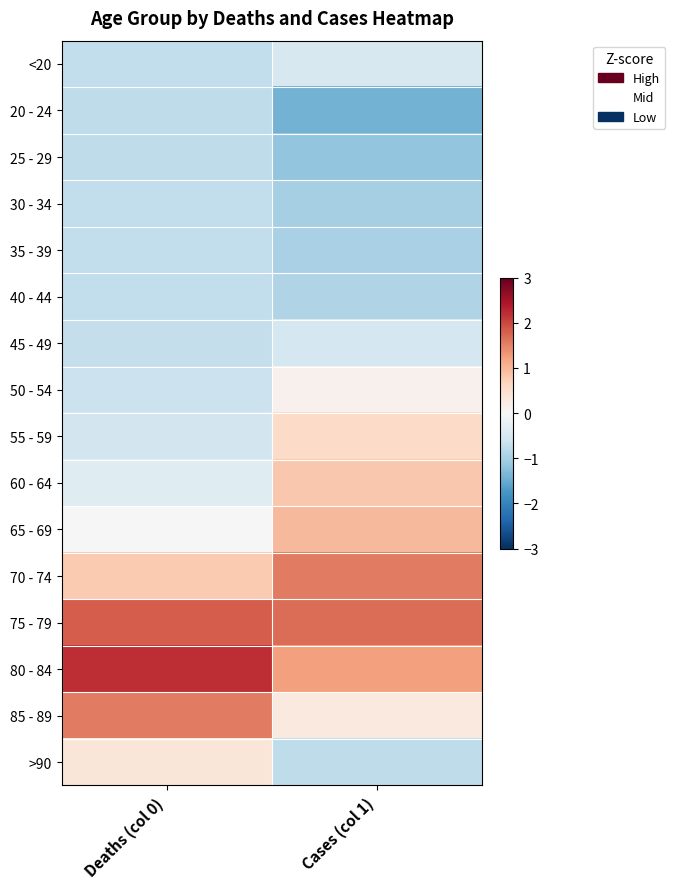

Reading left to right, what are all the values shown in this chart?

<20: Deaths (col 0)=-0.7	Cases (col 1)=-0.5
20 - 24: Deaths (col 0)=-0.8	Cases (col 1)=-1.4
25 - 29: Deaths (col 0)=-0.8	Cases (col 1)=-1.2
30 - 34: Deaths (col 0)=-0.7	Cases (col 1)=-1.0
35 - 39: Deaths (col 0)=-0.7	Cases (col 1)=-1.0
40 - 44: Deaths (col 0)=-0.7	Cases (col 1)=-0.9
45 - 49: Deaths (col 0)=-0.7	Cases (col 1)=-0.5
50 - 54: Deaths (col 0)=-0.6	Cases (col 1)=0.1
55 - 59: Deaths (col 0)=-0.5	Cases (col 1)=0.6
60 - 64: Deaths (col 0)=-0.4	Cases (col 1)=0.8
65 - 69: Deaths (col 0)=0.0	Cases (col 1)=1.0
70 - 74: Deaths (col 0)=0.8	Cases (col 1)=1.6
75 - 79: Deaths (col 0)=1.8	Cases (col 1)=1.7
80 - 84: Deaths (col 0)=2.2	Cases (col 1)=1.2
85 - 89: Deaths (col 0)=1.6	Cases (col 1)=0.3
>90: Deaths (col 0)=0.4	Cases (col 1)=-0.8